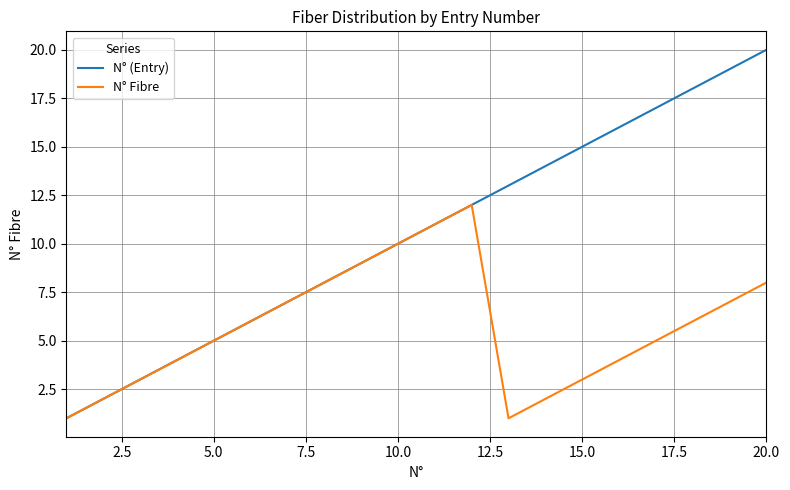

Reading left to right, extract all data points from this chart.

N° (Entry): 1	2	3	4	5	6	7	8	9	10	11	12	13	14	15	16	17	18	19	20
N° Fibre: 1	2	3	4	5	6	7	8	9	10	11	12	1	2	3	4	5	6	7	8